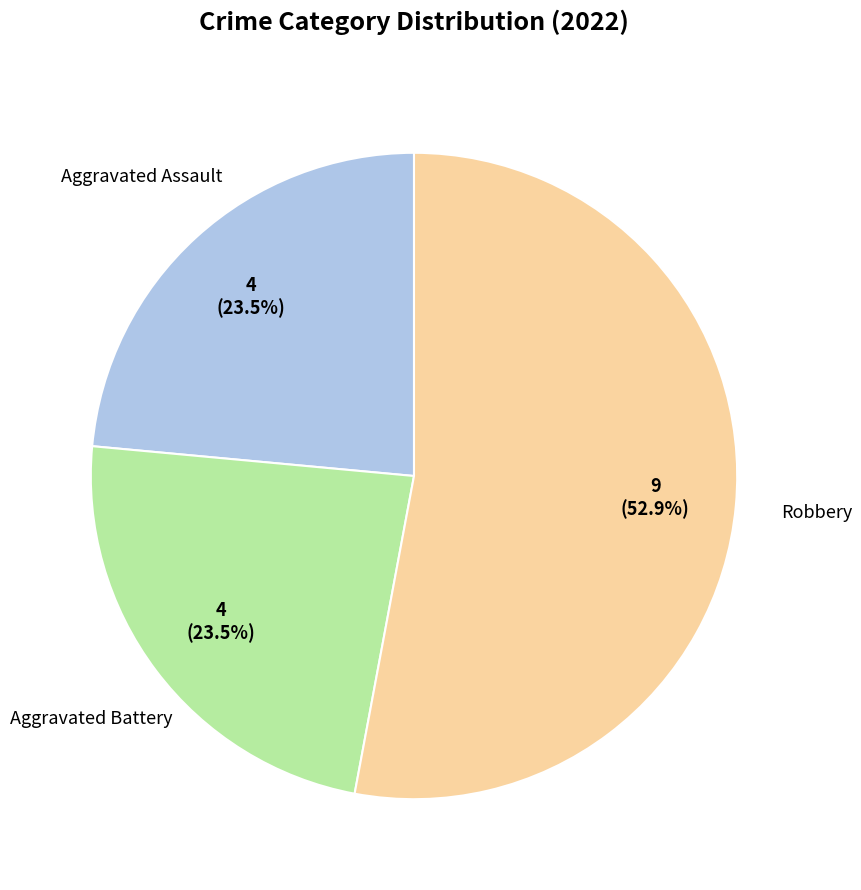

Does any single category account for the majority?

Yes